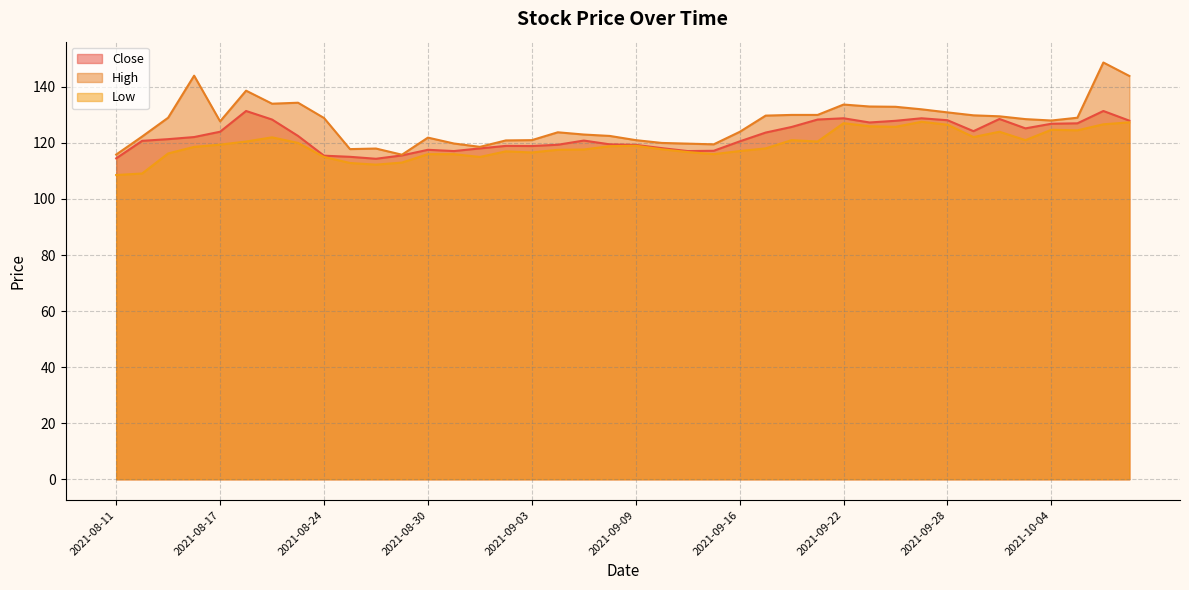

Is the value of High at 2021-09-23 greater than the value of Low at 2021-09-20?

Yes